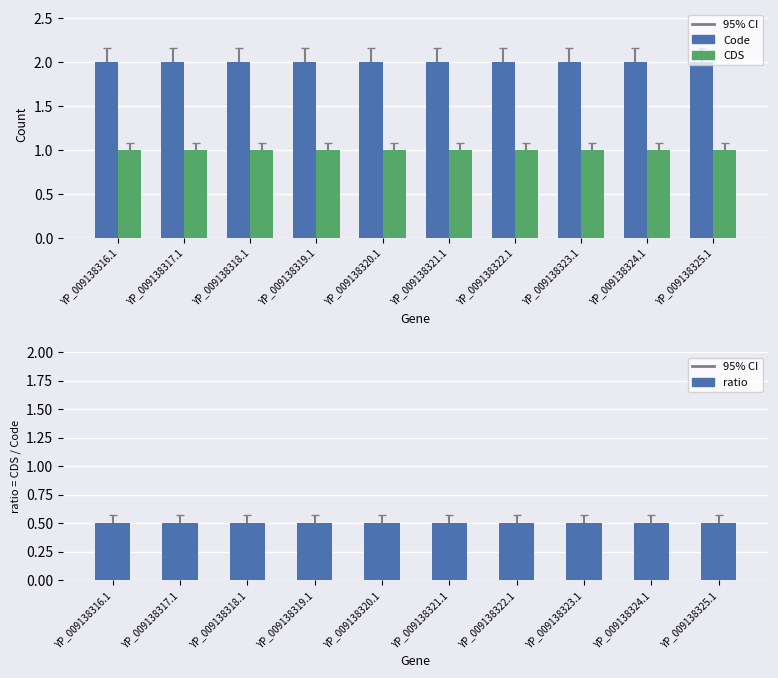

What is the value of the ratio bar at the 7th from the left?

0.5